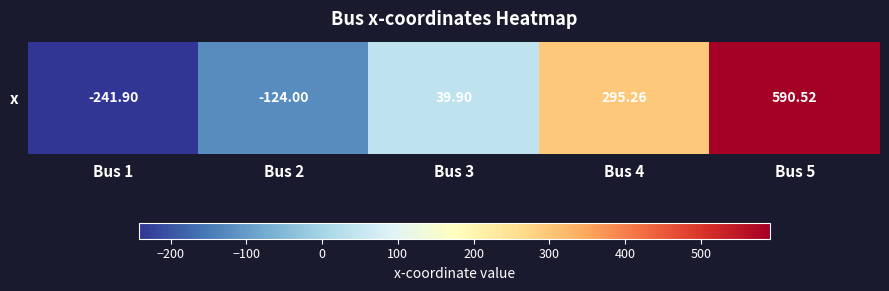

What is the ratio of the value at Bus 4 to the value at Bus 3?

7.4